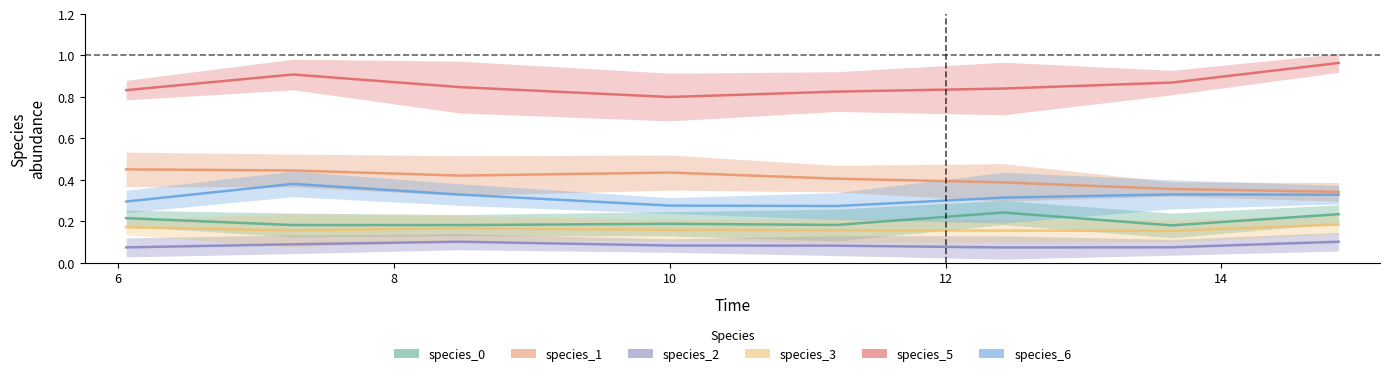

The value of species_2 at 12 is 0.0. True or false?

False